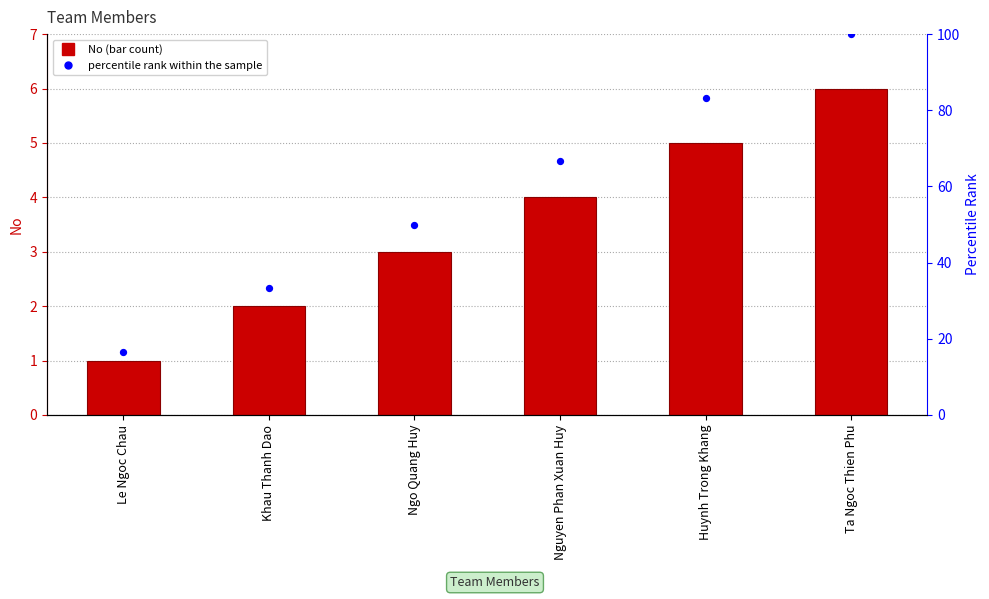

Is the value of No at Huynh Trong Khang greater than the value of percentile rank within the sample at Nguyen Phan Xuan Huy?

No